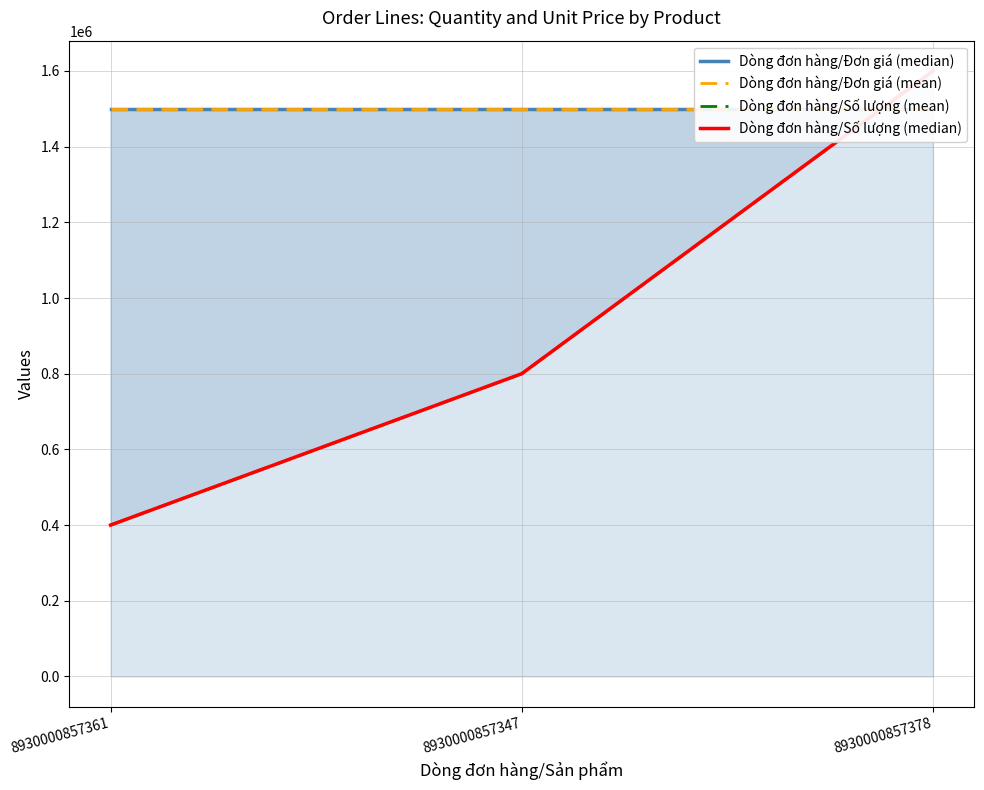

What position from the left is 8930000857361?

1